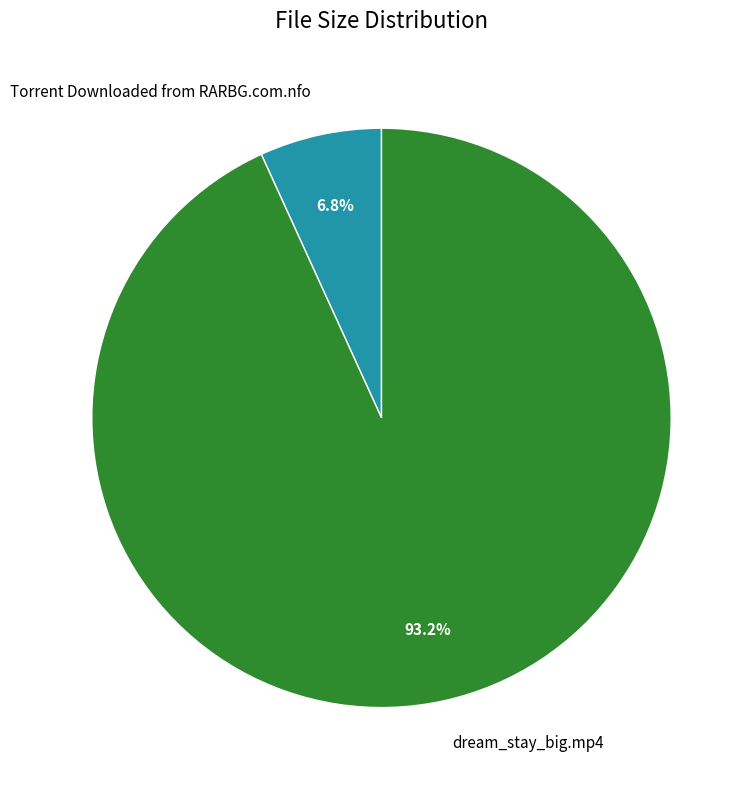

Is it true that Torrent Downloaded from RARBG.com.nfo is 1% of the pie?

False